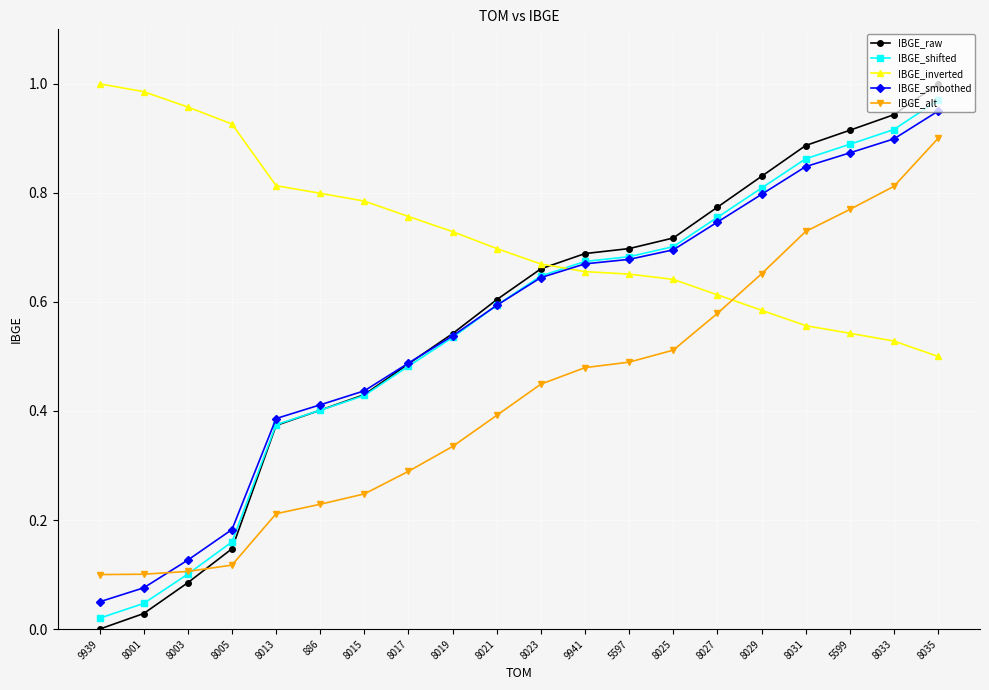

How many lines are shown in the chart?

5